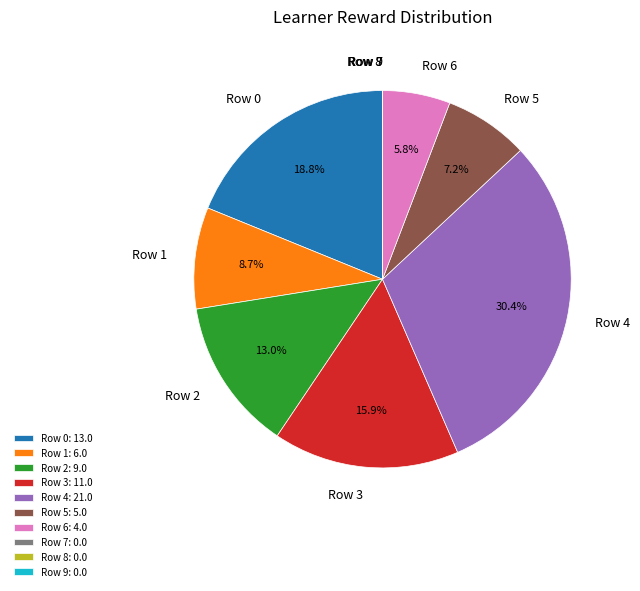

Is it true that Row 0 is 31% of the pie?

False